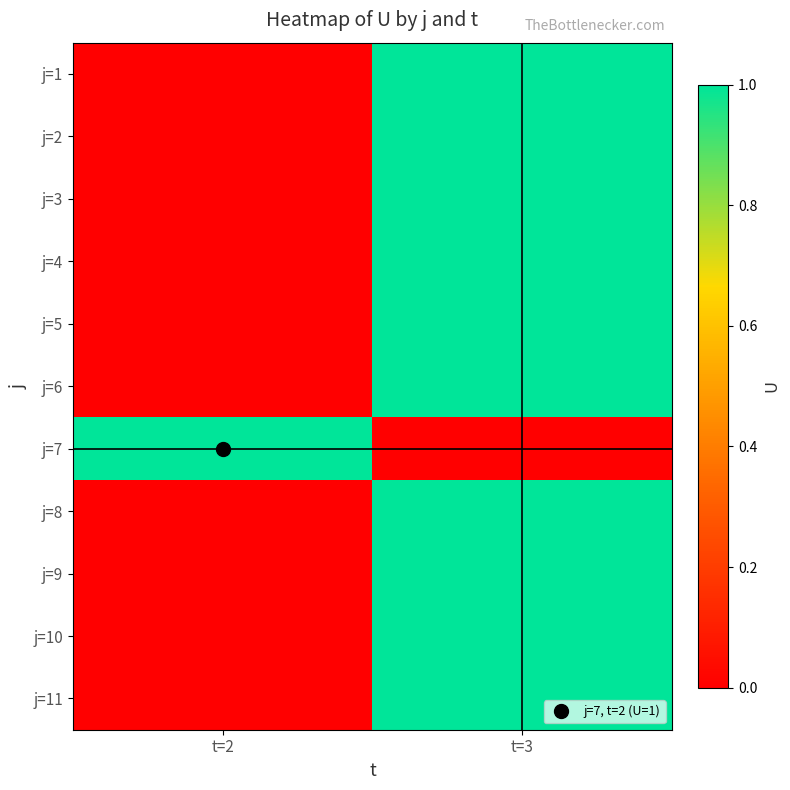

At t=3, list the series in order from smallest to largest.

j=7, j=1, j=2, j=3, j=4, j=5, j=6, j=8, j=9, j=10, j=11